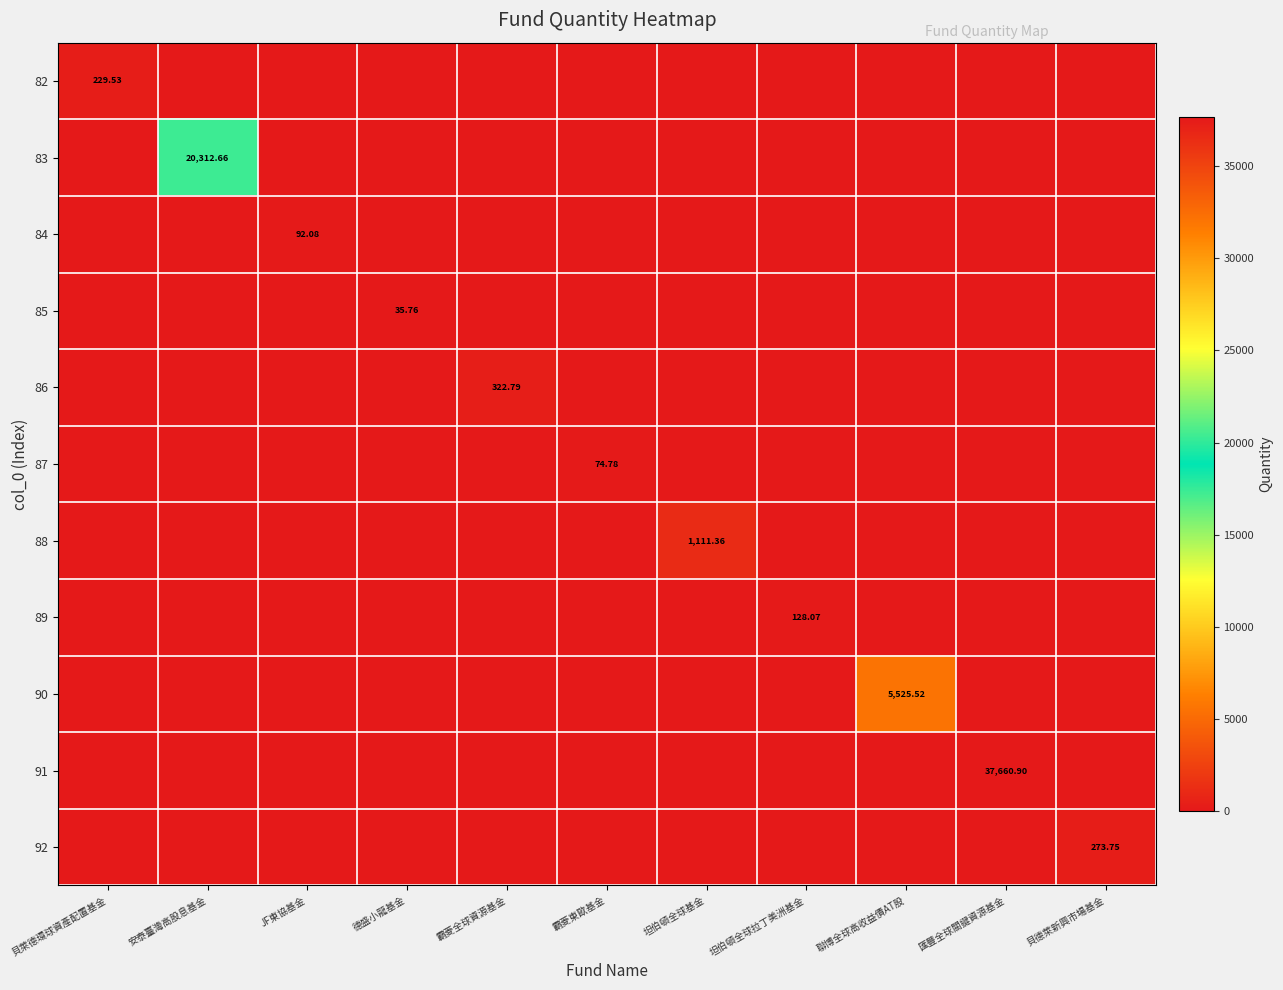

The 92 series shows 0.0 at JF東協基金. True or false?

True